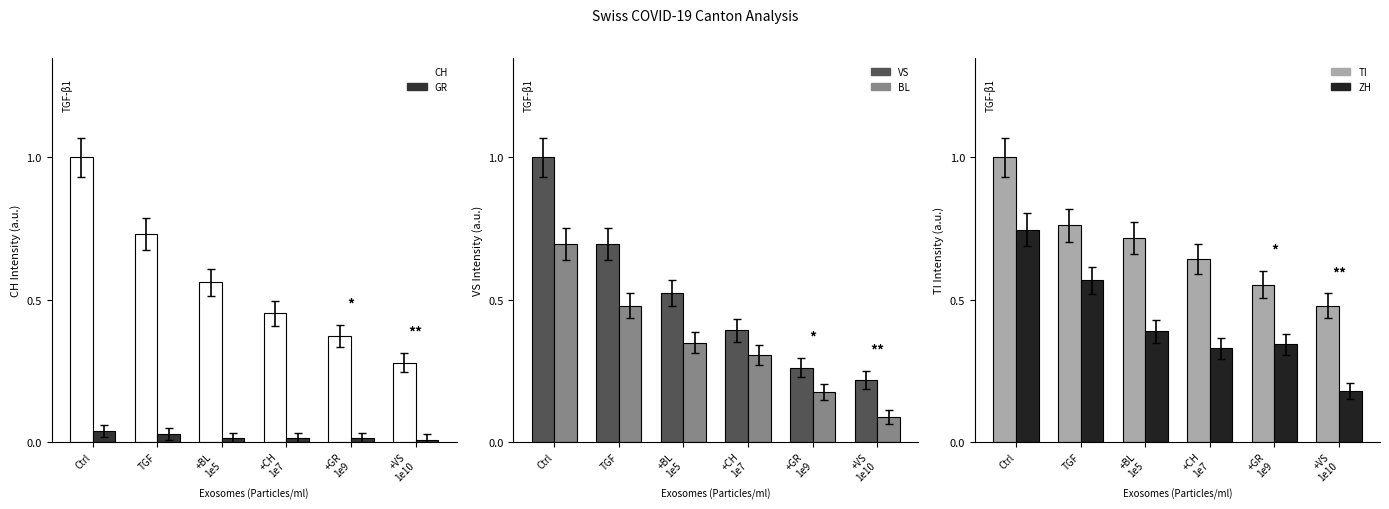

The TI series shows 1.1 at +BL
1e5. True or false?

False